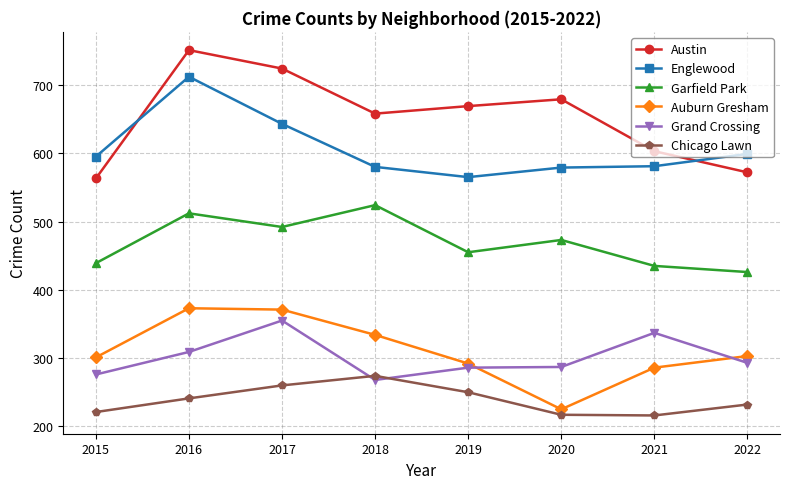

What is the total value across all series at 2022?

2425